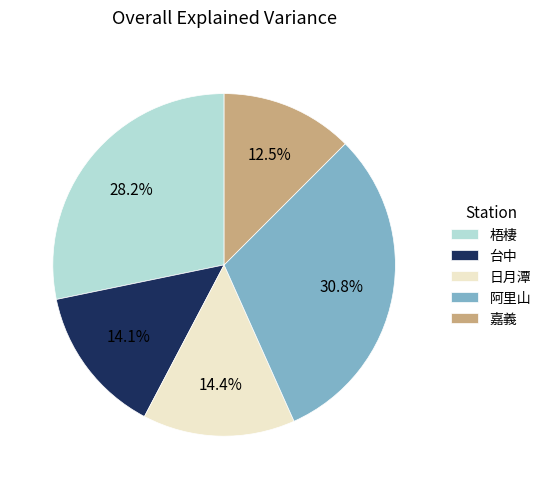

Does any single category account for the majority?

No